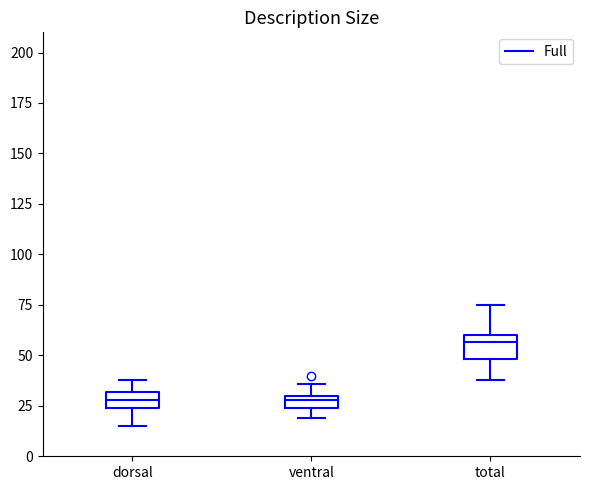

Which box's median line is the highest?

total